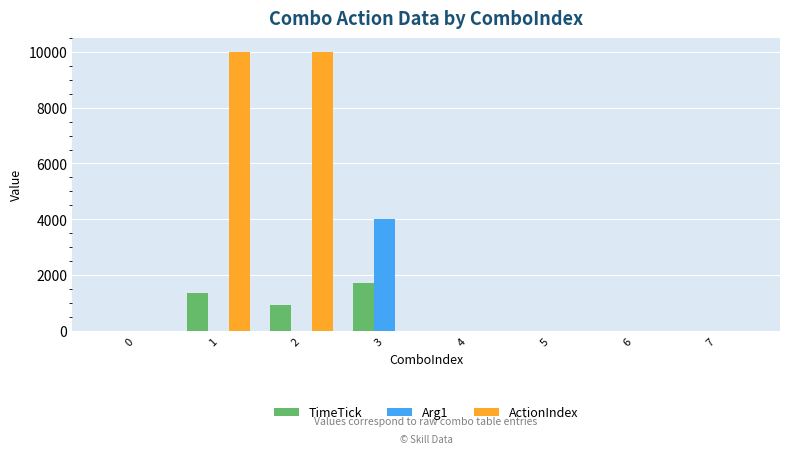

Which series changed the most between 3 and 6?

Arg1